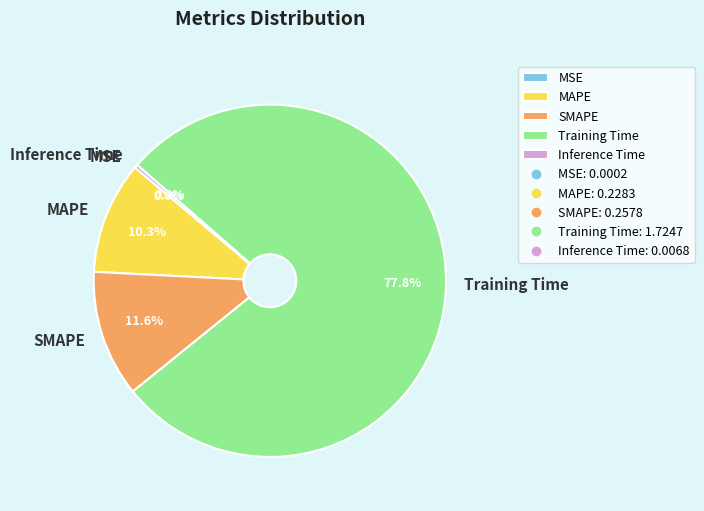

To the nearest percent, what is the average slice percentage?

20%